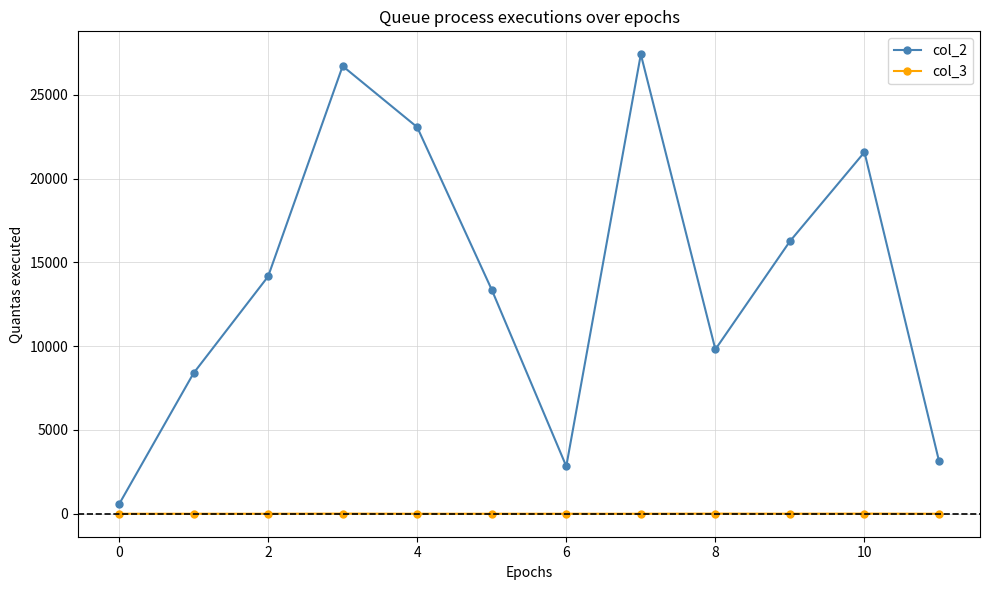

What are all the series names shown in the legend?

col_2, col_3